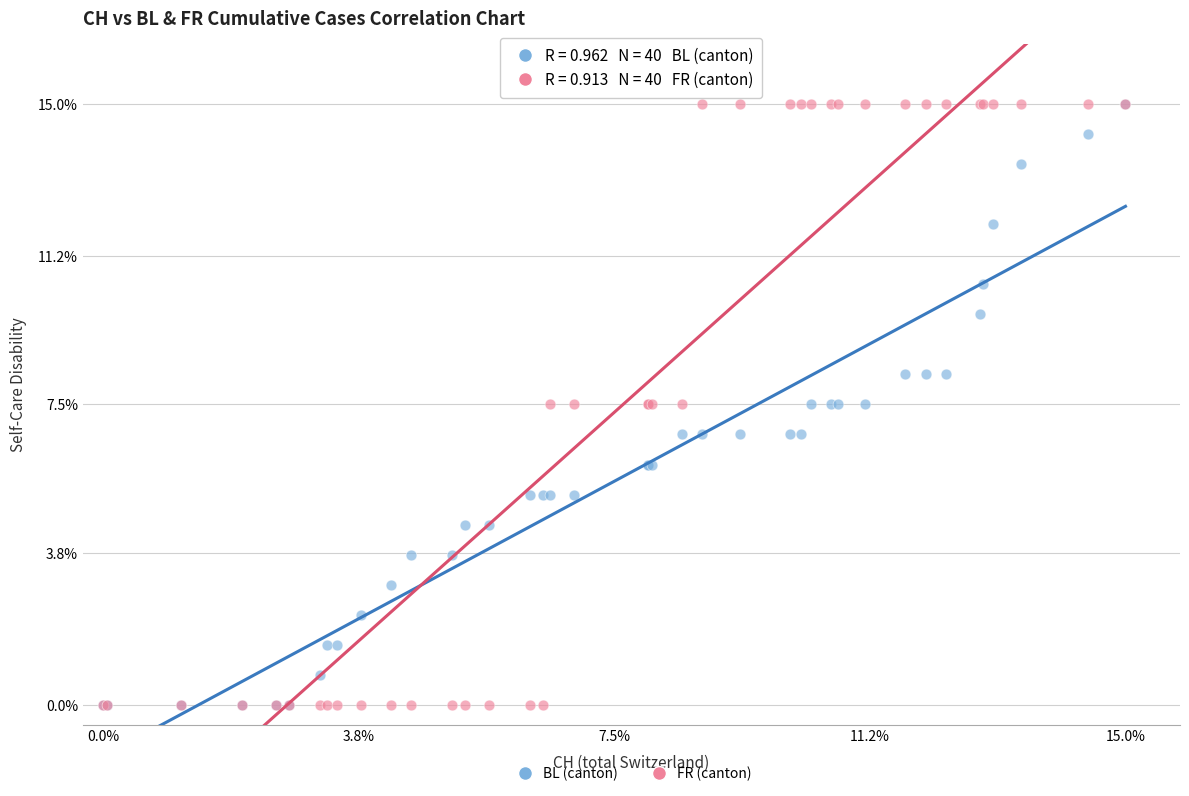

What are all the series names shown in the legend?

BL (canton), FR (canton)